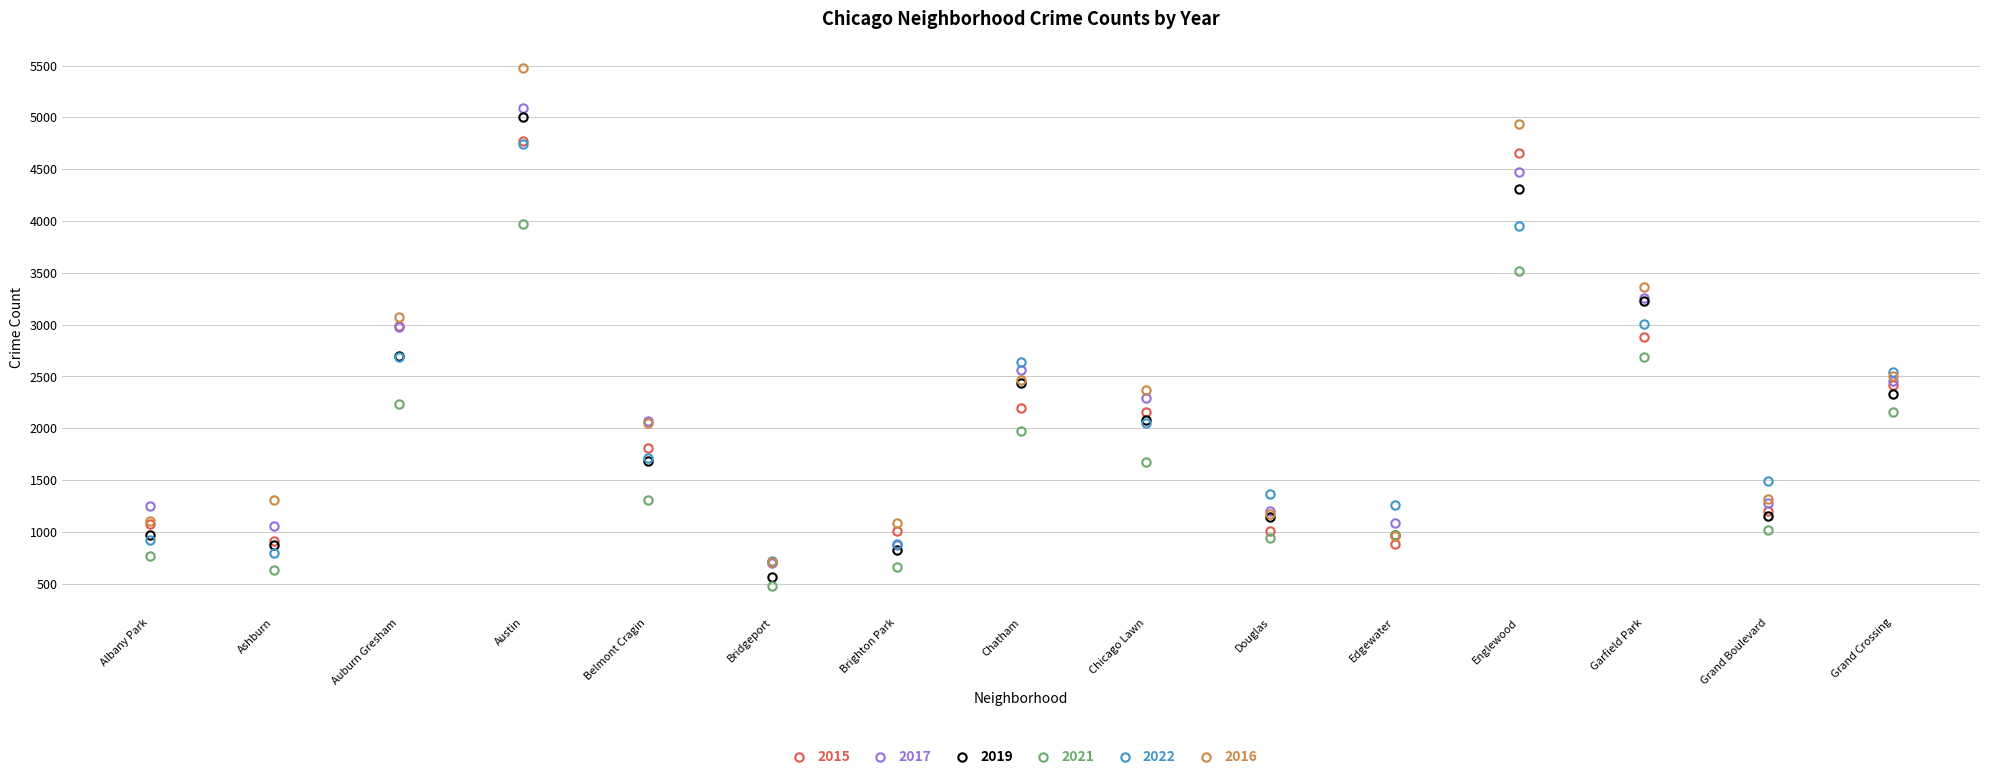

How many interior local valleys does the 2017 series have?

4